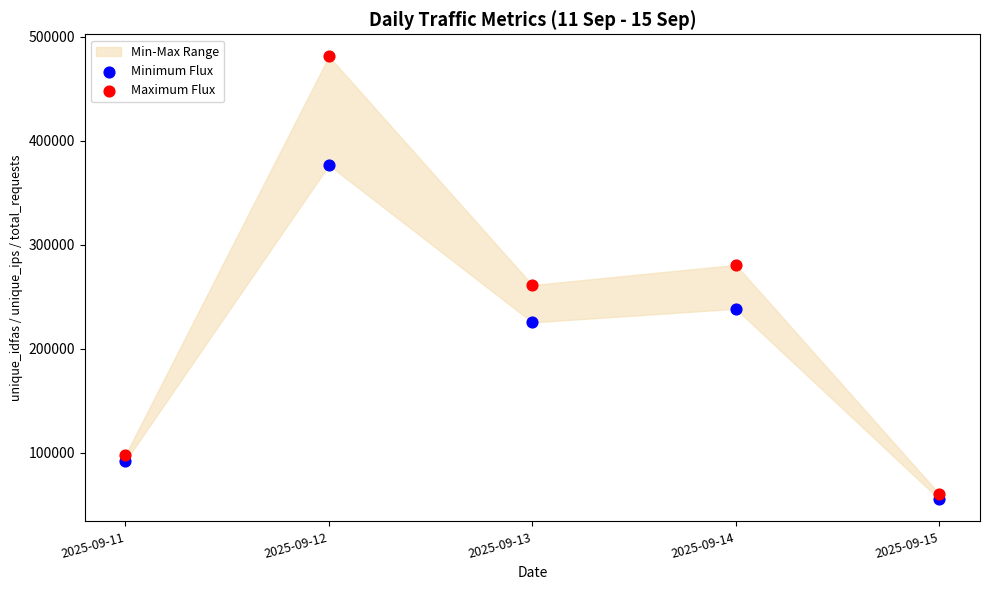

Which series reaches the minimum Y coordinate?

Minimum Flux